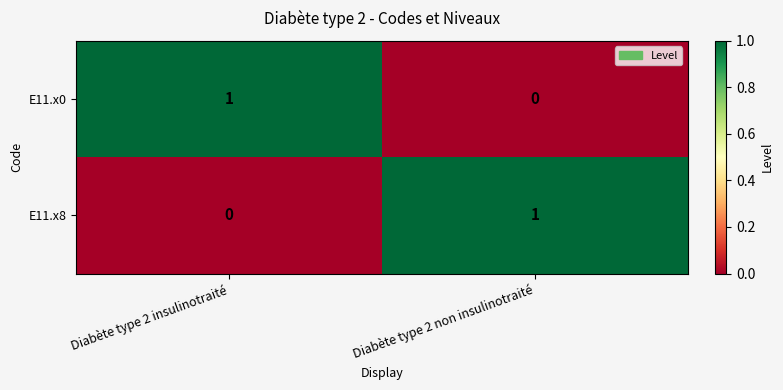

Where is E11.x8 nearest to the value 0?

Diabète type 2 insulinotraité